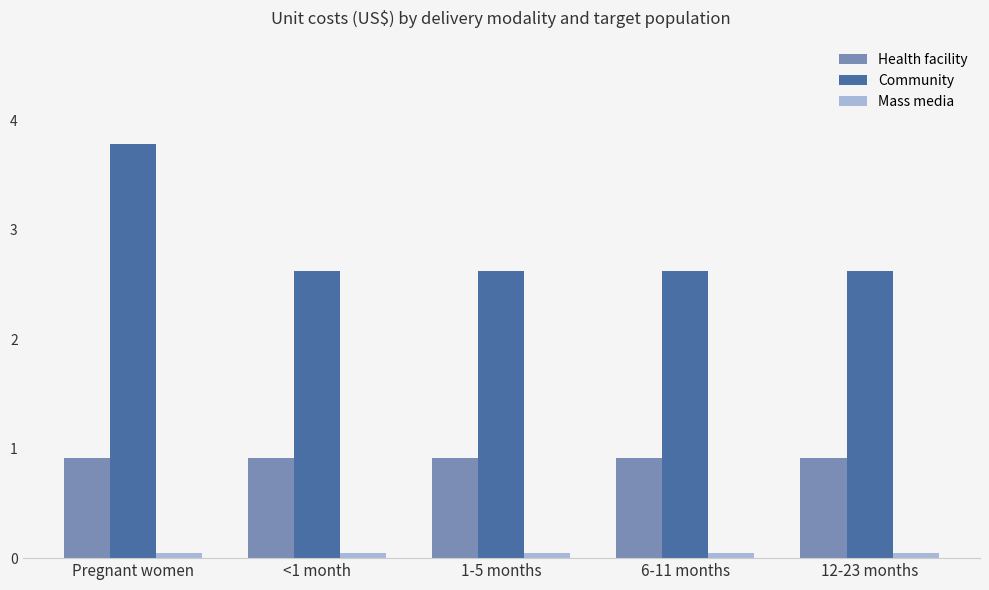

Rank the series by their maximum value, from highest to lowest.

Community, Health facility, Mass media